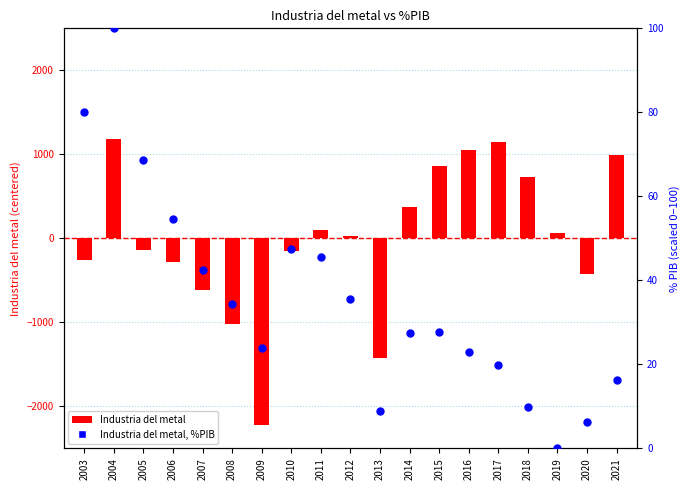

Which series has the largest Y range (max minus min)?

Industria del metal